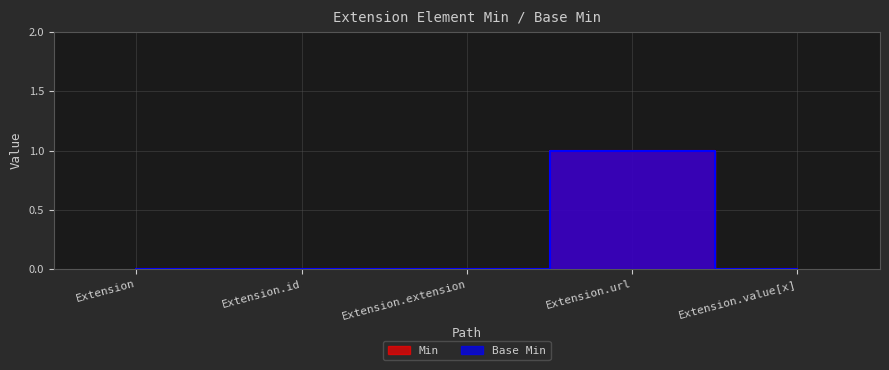

True or false: Base Min and Min intersect in this chart.

False